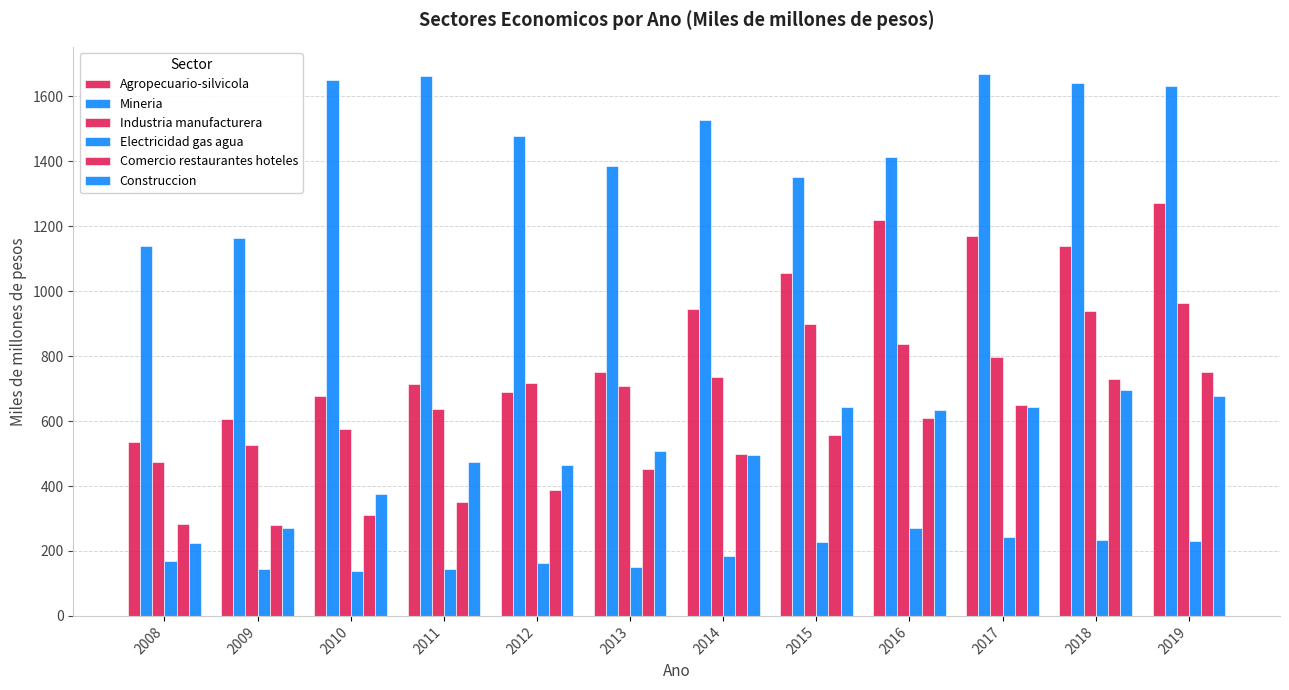

How many distinct data groups are displayed?

6